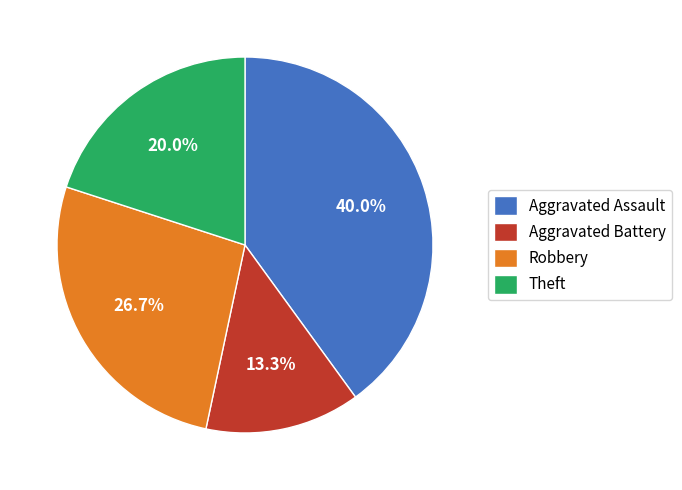

To the nearest percent, what portion does Robbery represent?

27%